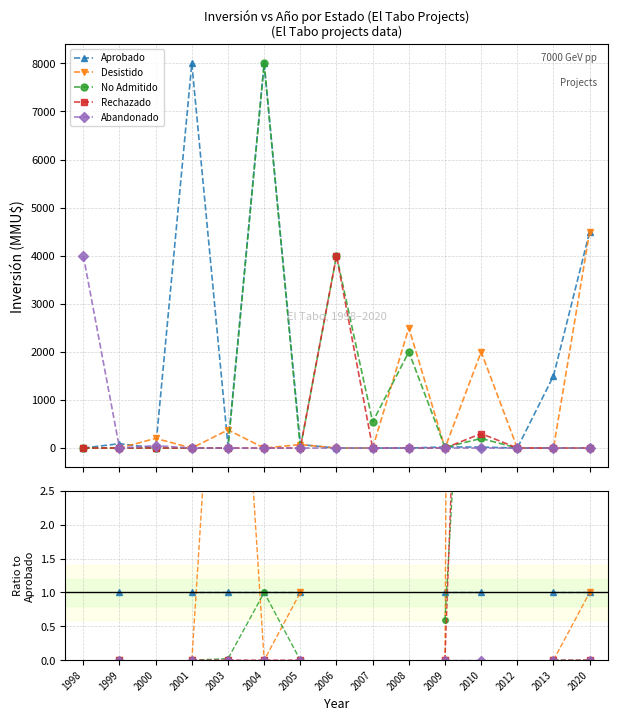

The value of Abandonado at 2001 is 0.0. True or false?

True